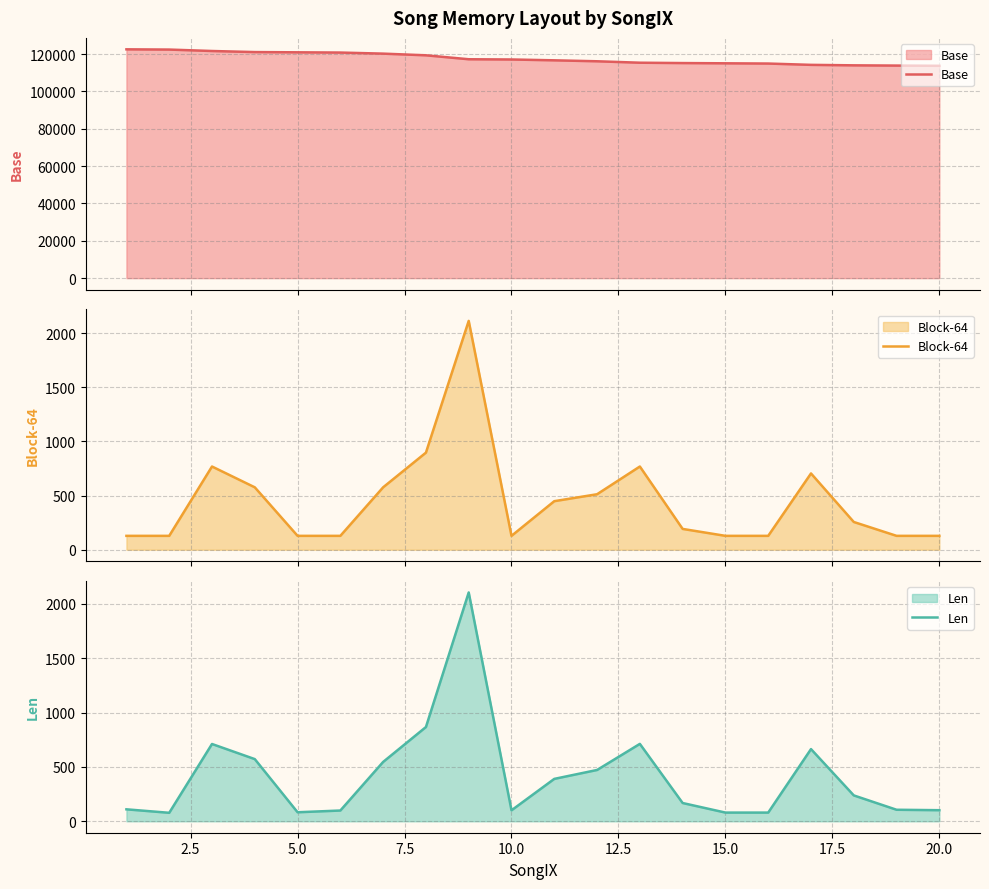

What is the average value of the Len series?

414